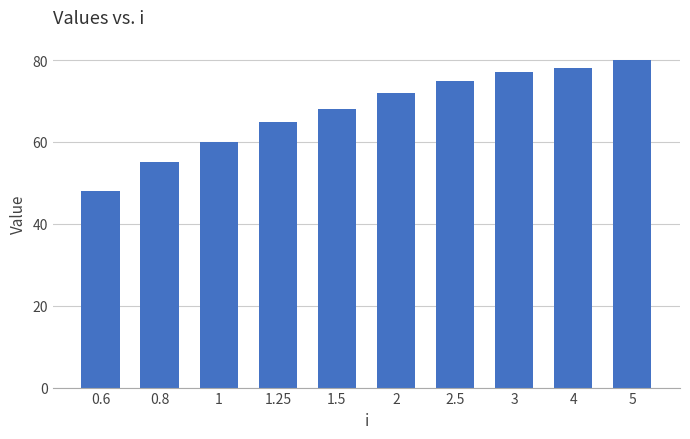

Approximately how many times larger is the value at 5 compared to 3?

1.0